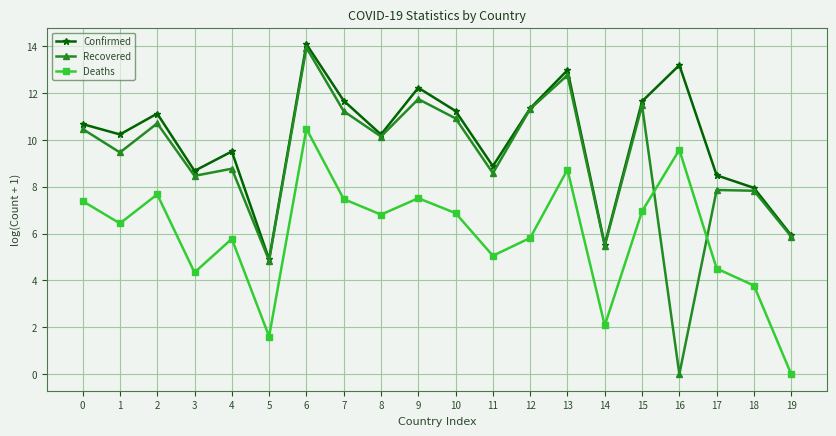

Which series has the largest total across all categories?

Confirmed